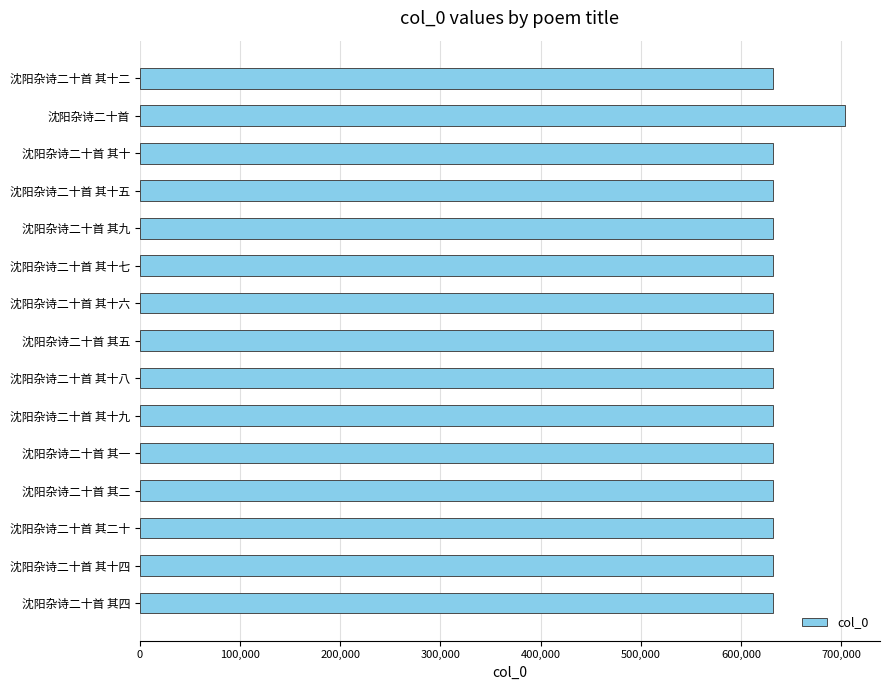

Approximately how many times larger is the value at 沈阳杂诗二十首 其十八 compared to 沈阳杂诗二十首 其九?

1.0